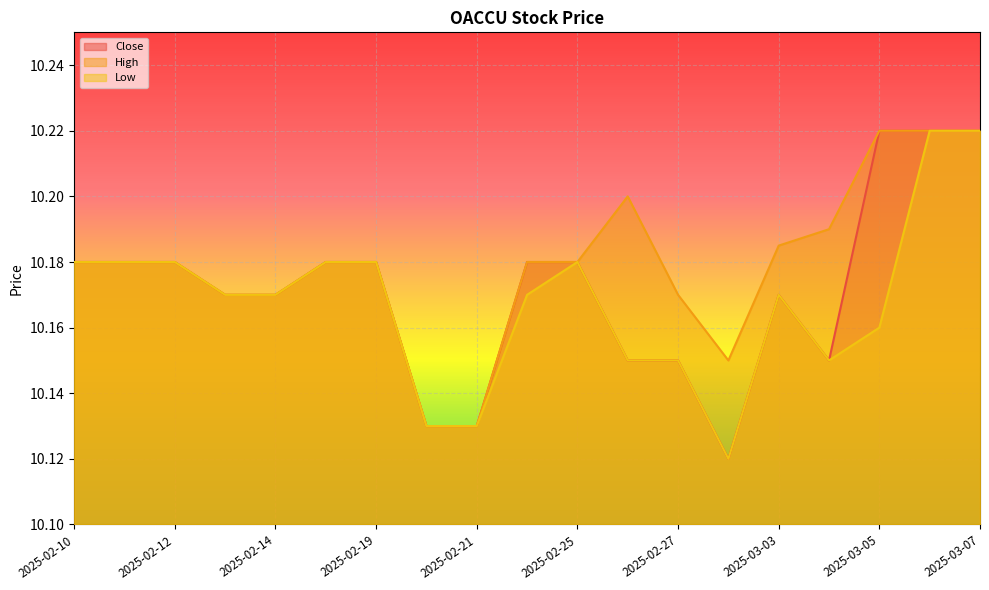

How many interior local peaks does the Close series have?

1